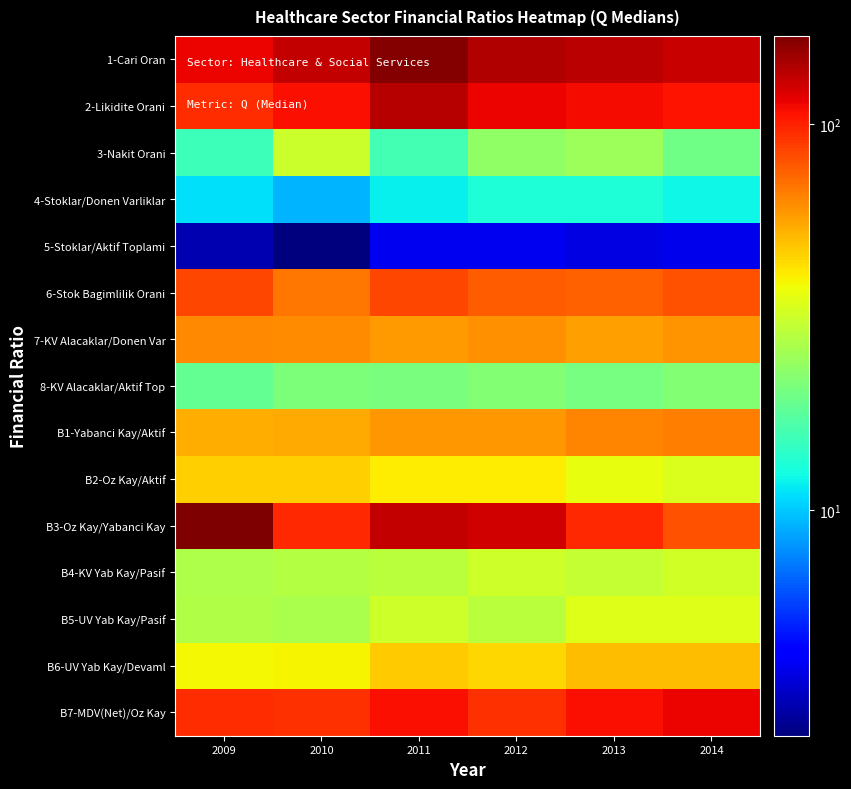

What is the total value across all series at 2013?

859.4